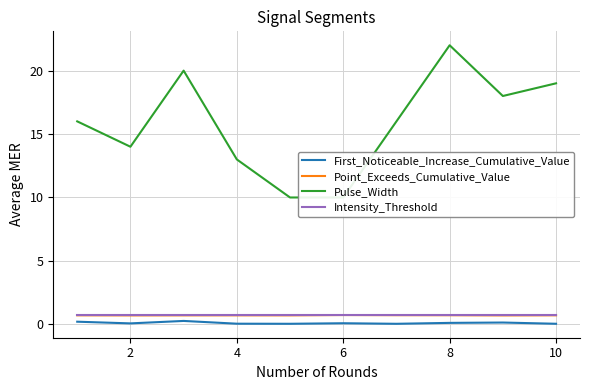

Does the chart have visible grid lines?

Yes